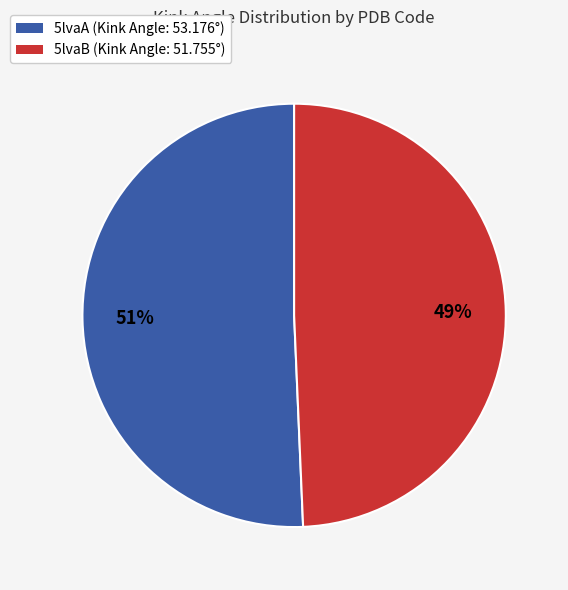

Is it true that 5lvaB is 61% of the pie?

False